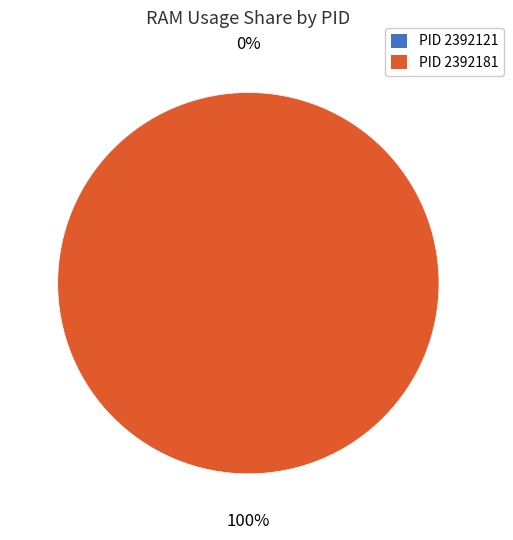

What is the majority slice?

2392181